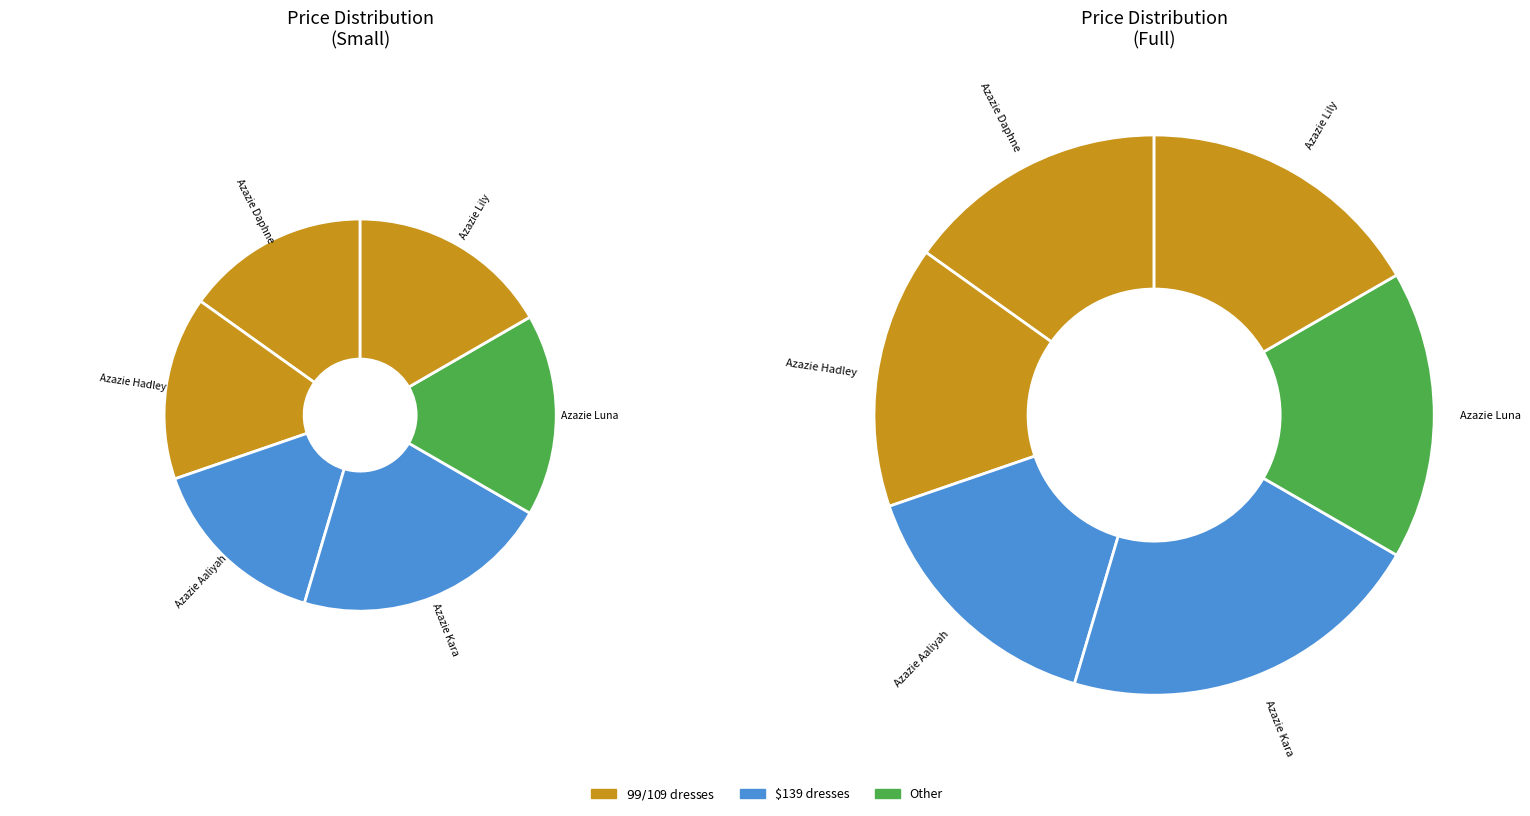

Between Azazie Lily and Azazie Daphne, which is larger?

Azazie Lily